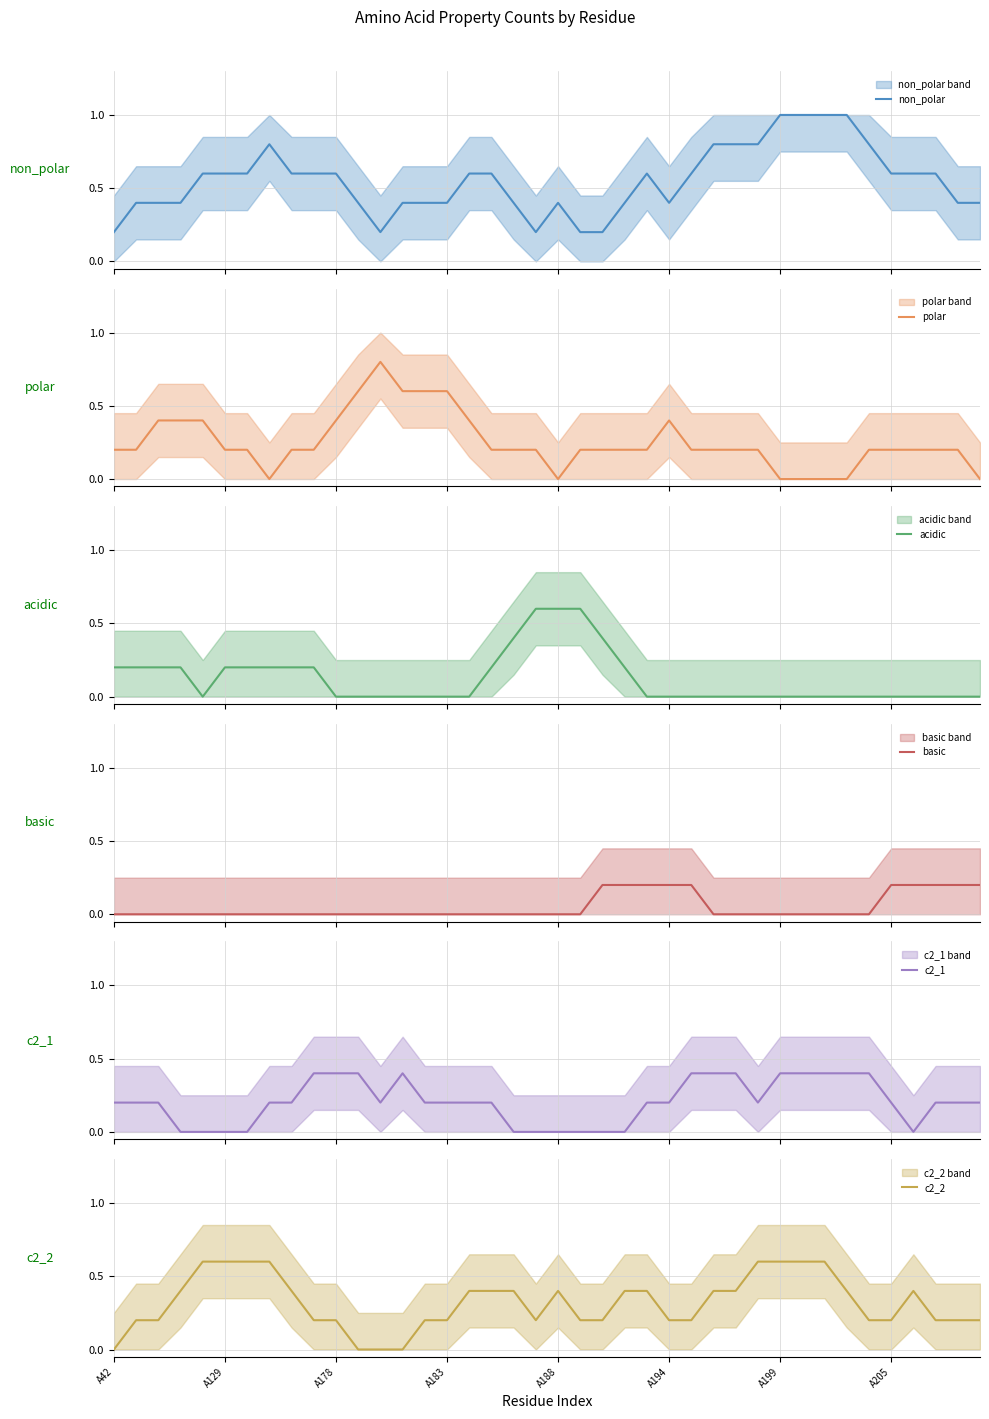

What is the highest value of the c2_1 series?

0.4